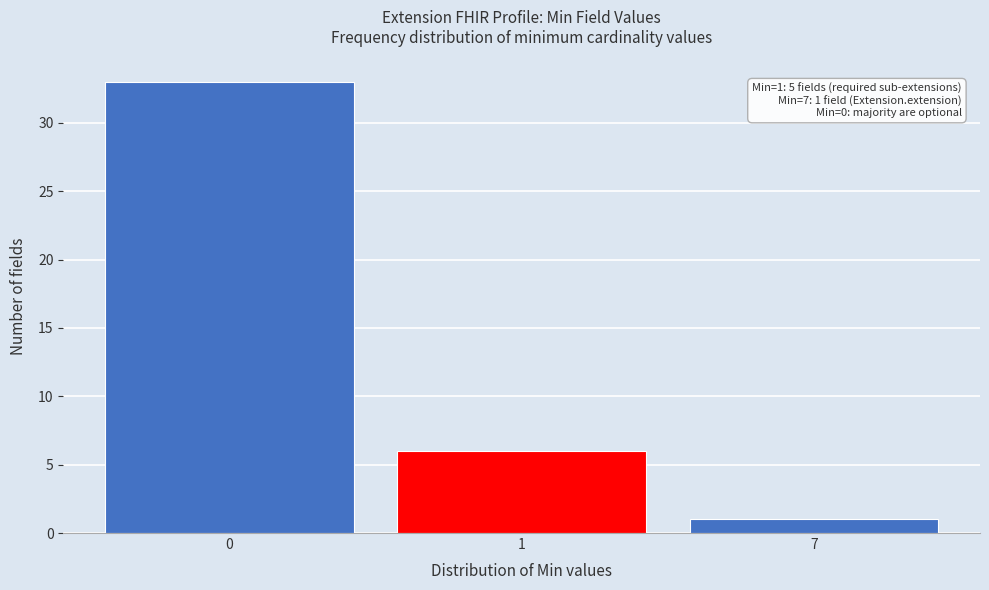

Reading left to right, list all the values displayed in this chart.

0=33	1=6	7=1